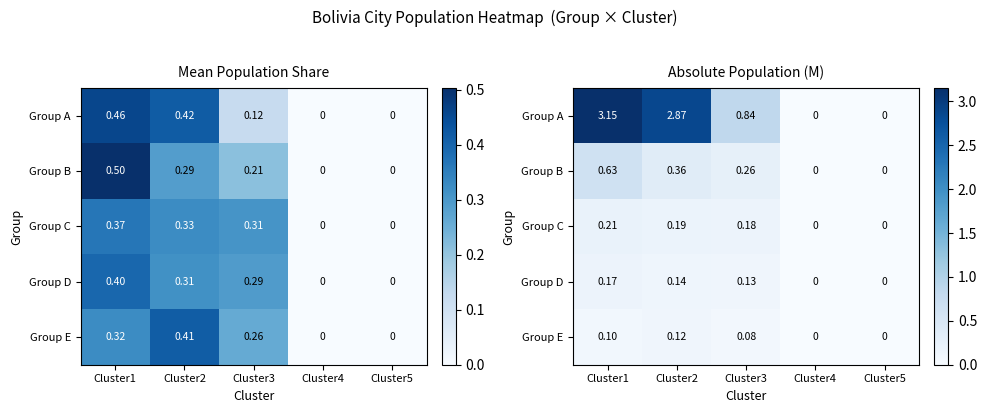

What is the difference between the maximum and minimum values in the Group C series?

0.2